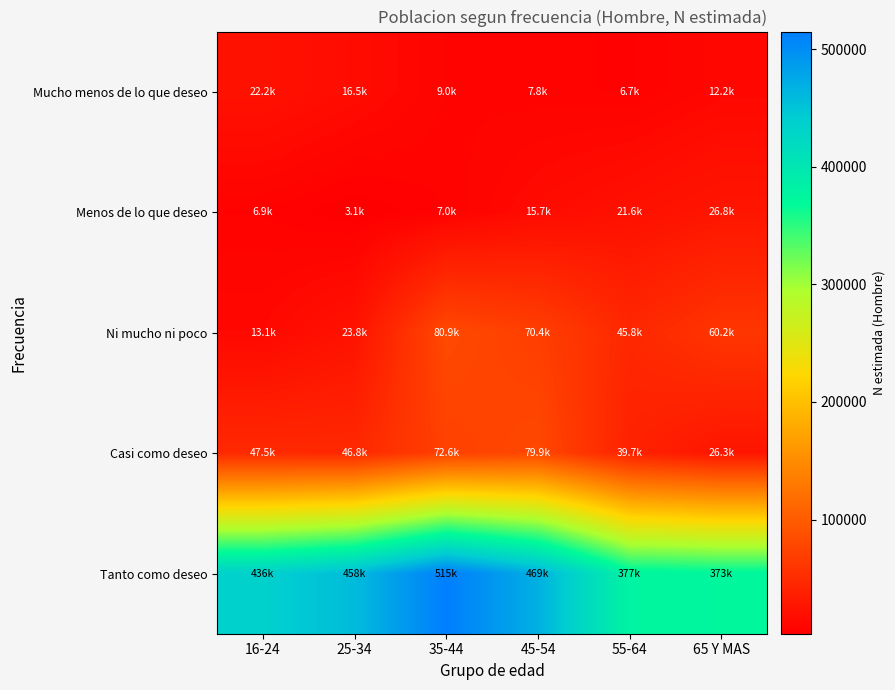

Reading left to right, list all the values displayed in this chart.

Mucho menos de lo que deseo: 16-24=22158	25-34=16532	35-44=8966	45-54=7766	55-64=6683	65 Y MAS=12169
Menos de lo que deseo: 16-24=6870	25-34=3061	35-44=7033	45-54=15743	55-64=21589	65 Y MAS=26823
Ni mucho ni poco: 16-24=13142	25-34=23755	35-44=80915	45-54=70397	55-64=45847	65 Y MAS=60234
Casi como deseo: 16-24=47550	25-34=46792	35-44=72585	45-54=79885	55-64=39657	65 Y MAS=26264
Tanto como deseo: 16-24=435883	25-34=457855	35-44=514836	45-54=468645	55-64=377395	65 Y MAS=372530